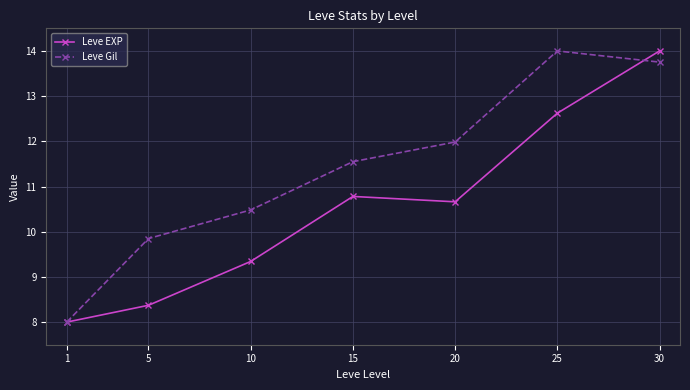

What is the smallest value displayed?

8.0